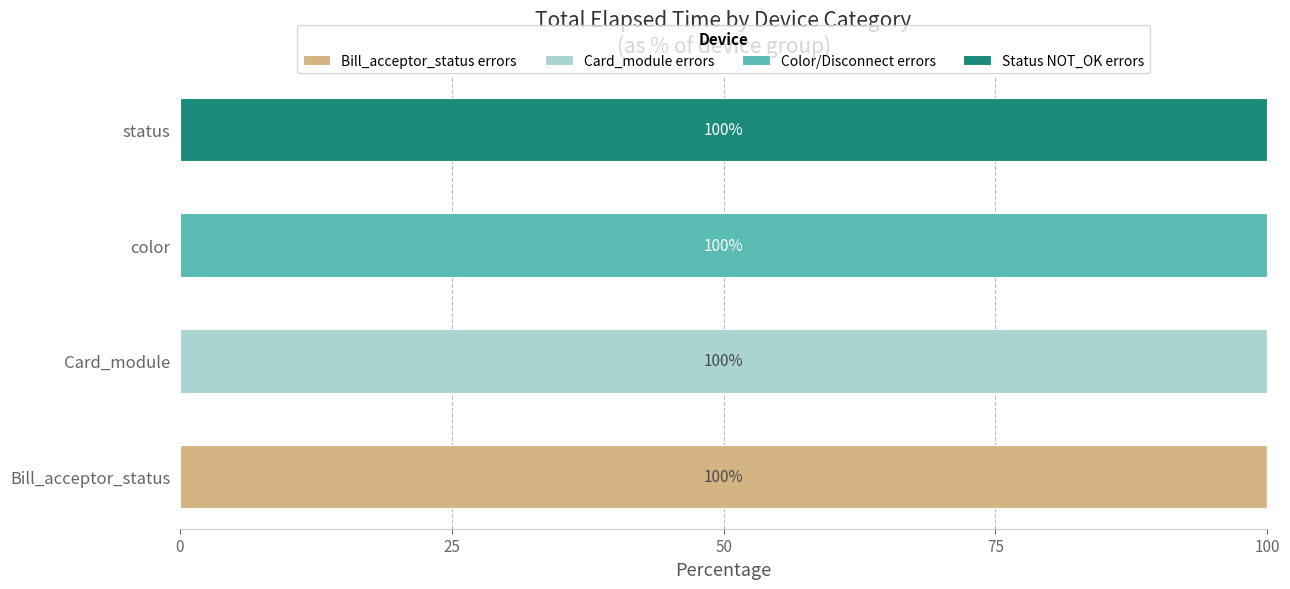

The Bill_acceptor_status errors series shows 61 at status. True or false?

False